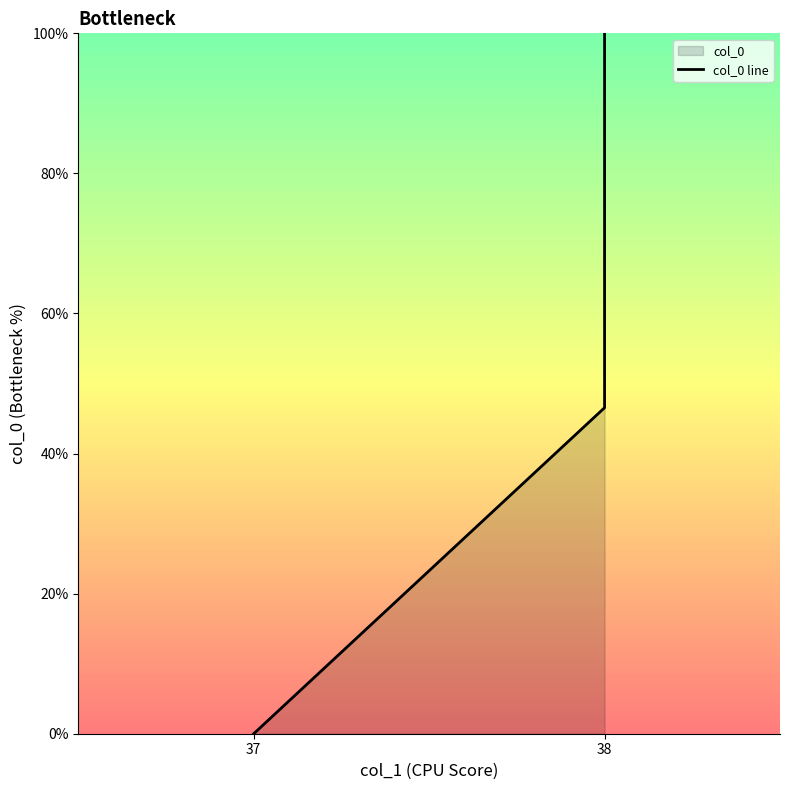

Reading left to right, list all the values displayed in this chart.

0.0	46.5	100.0